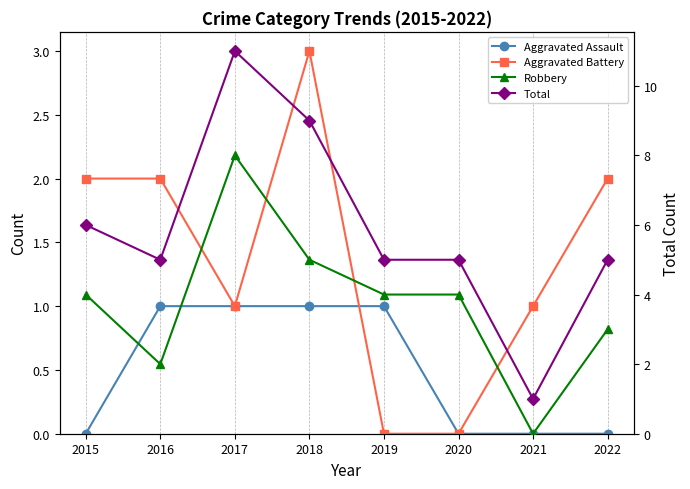

Reading right to left, extract all data points from this chart.

Aggravated Assault: 0	0	0	1	1	1	1	0
Aggravated Battery: 2	1	0	0	3	1	2	2
Robbery: 3	0	4	4	5	8	2	4
Total: 5	1	5	5	9	11	5	6